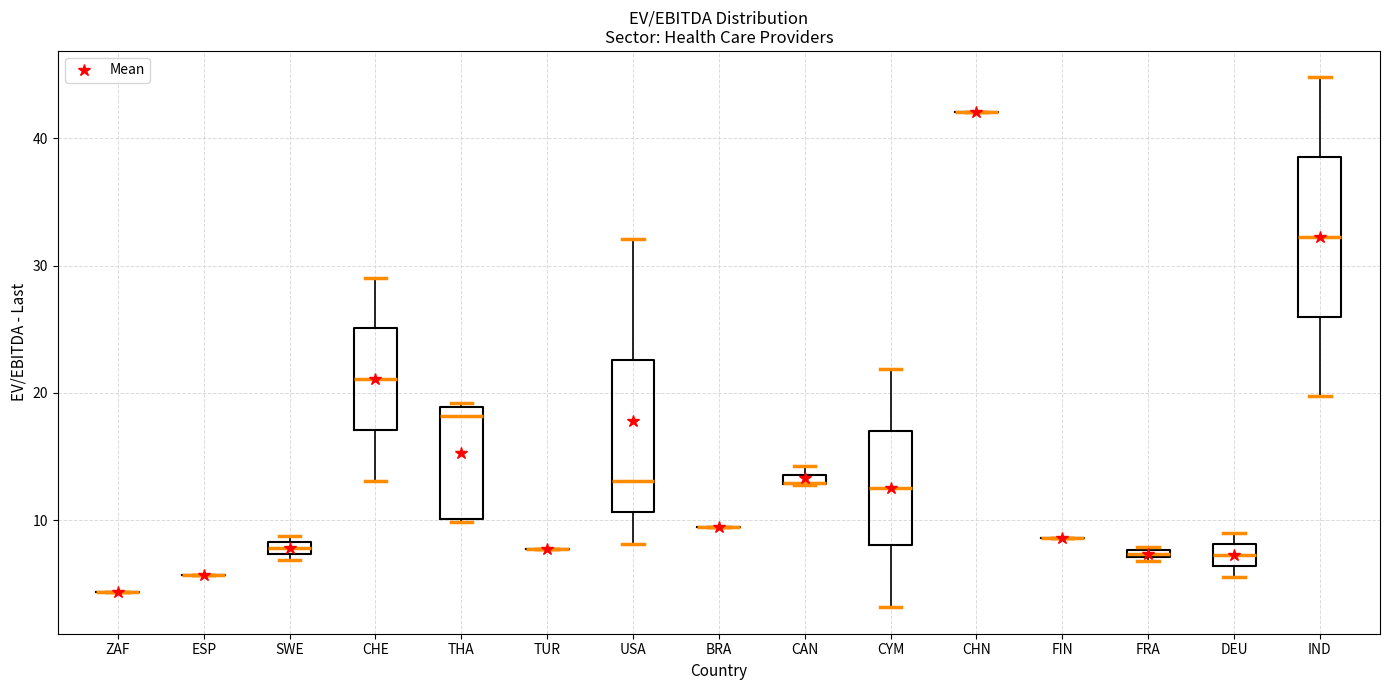

Where is the lower edge of the box for DEU on the y-axis? The values are not printed on the chart, so give them approximately, as read against the axis.

6